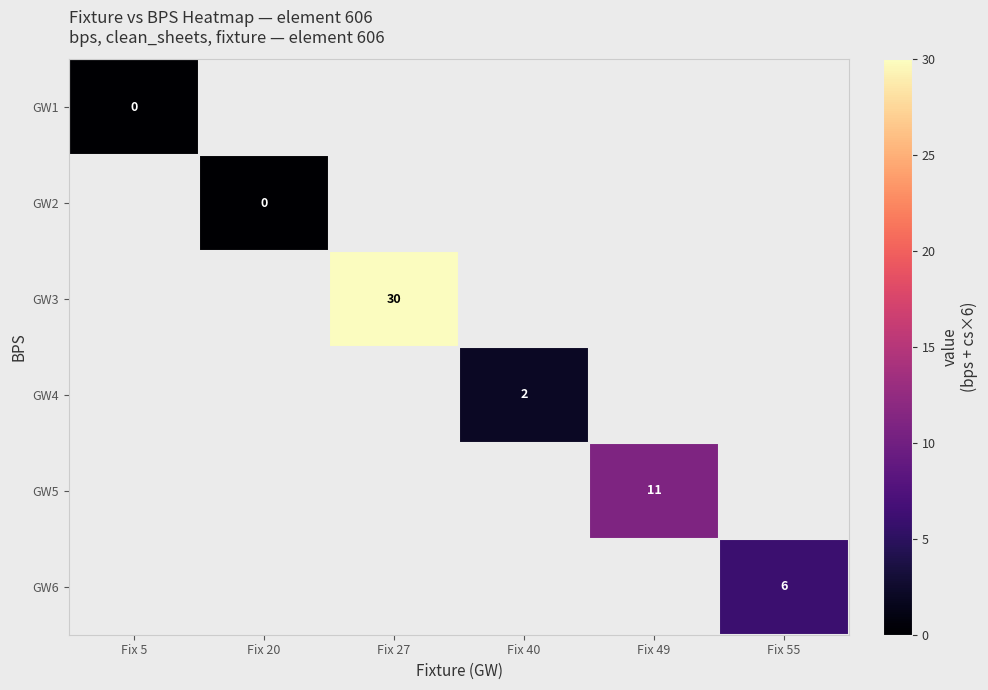

How many series are shown in this chart?

6